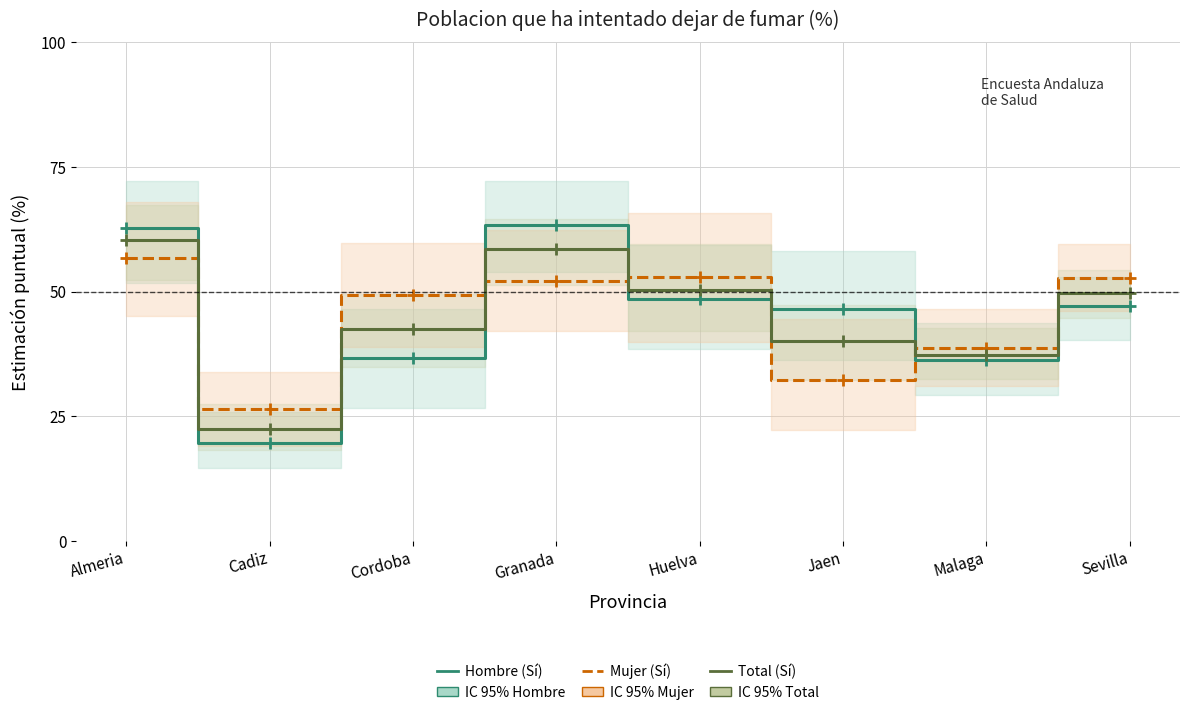

What is the minimum value shown in the chart?

19.6